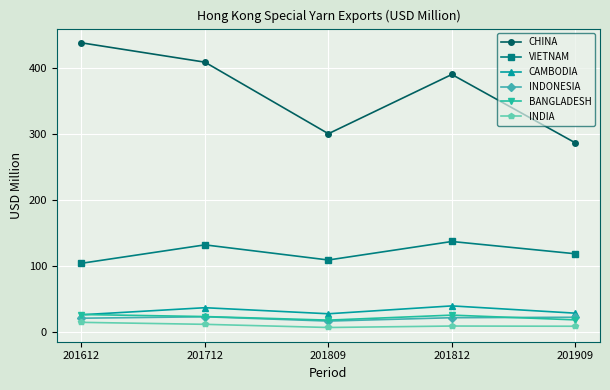

At 201909, list the series in order from smallest to largest.

INDIA, BANGLADESH, INDONESIA, CAMBODIA, VIETNAM, CHINA